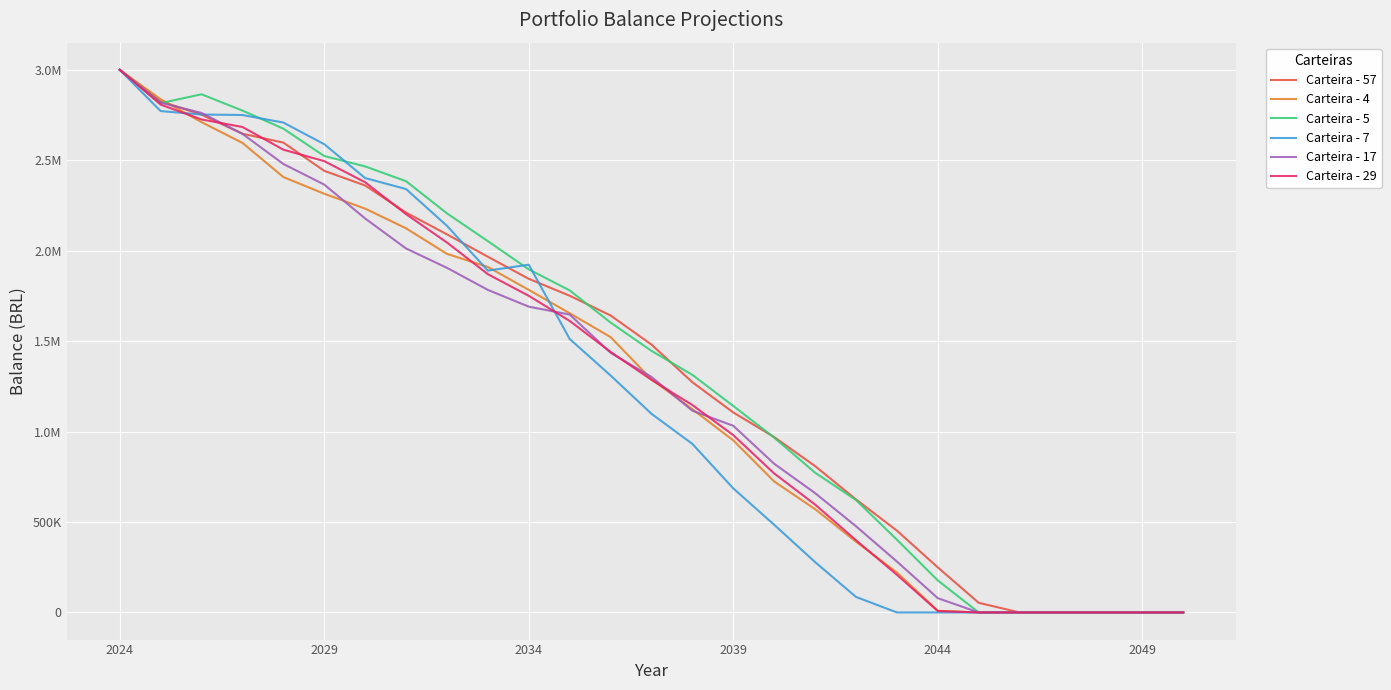

Which series ends up on top after the final intersection of Carteira - 17 and Carteira - 57?

Carteira - 57